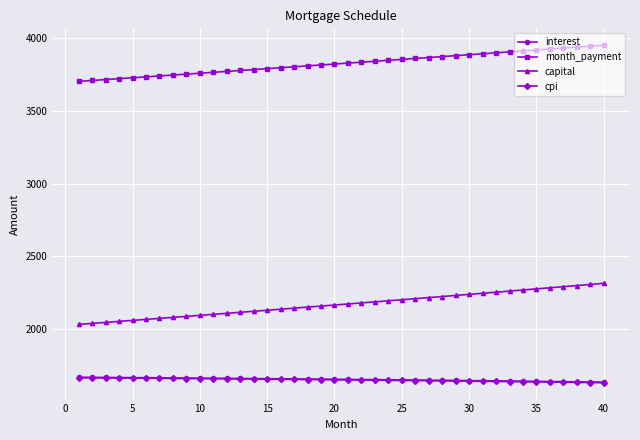

What is the maximum value shown in the chart?

3950.8